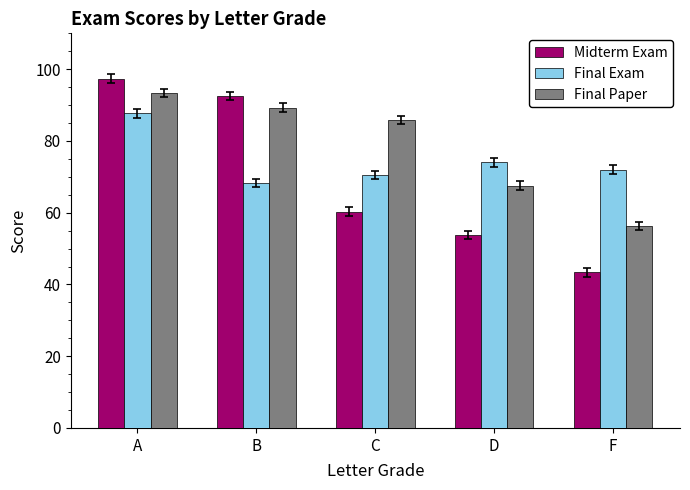

Between C and D, which series saw the biggest shift?

Final Paper